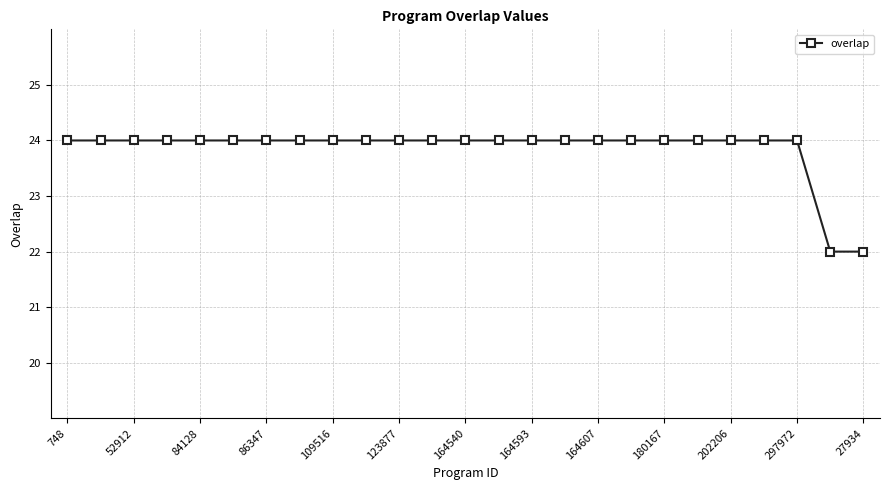

What is the average value?

24